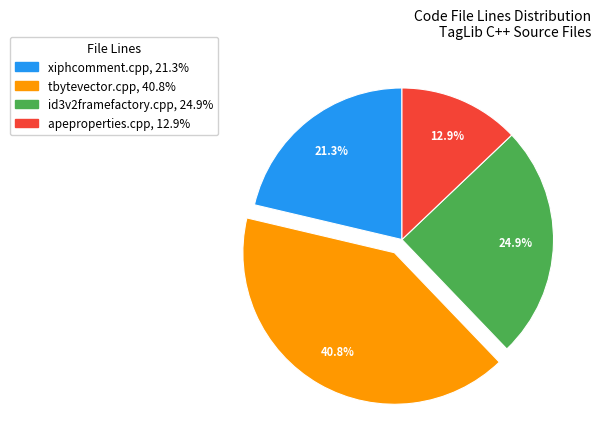

Does any single category account for the majority?

No